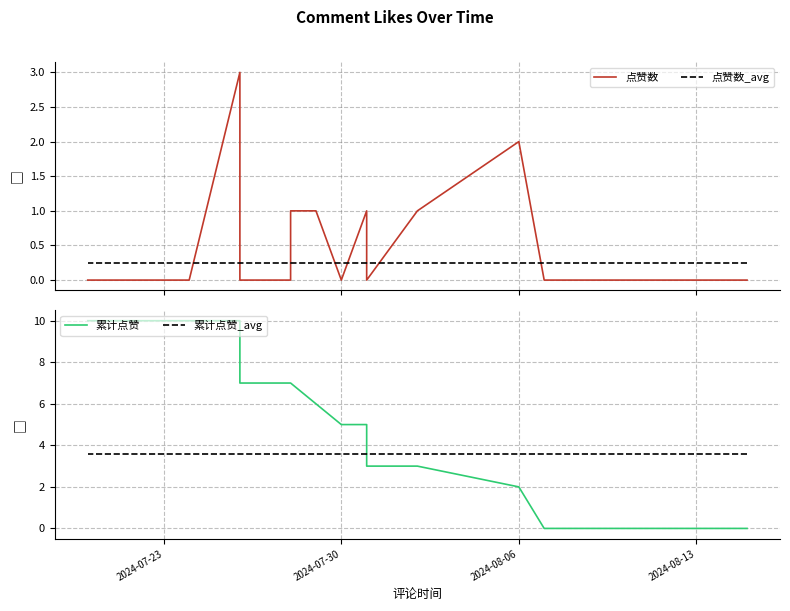

Reading right to left, what are all the values shown in this chart?

点赞数: 0.0	0.0	0.0	0.0	0.0	0.0	3.0	0.0	0.0	0.0	0.0	1.0	1.0	0.0	0.0	0.0	1.0	1.0	0.0	1.0	2.0	0.0	0.0	0.0	0.0	0.0	0.0	0.0	0.0	0.0	0.0	0.0	0.0	0.0	0.0	0.0	0.0	0.0	0.0	0.0
点赞数_avg: 0.2	0.2	0.2	0.2	0.2	0.2	0.2	0.2	0.2	0.2	0.2	0.2	0.2	0.2	0.2	0.2	0.2	0.2	0.2	0.2	0.2	0.2	0.2	0.2	0.2	0.2	0.2	0.2	0.2	0.2	0.2	0.2	0.2	0.2	0.2	0.2	0.2	0.2	0.2	0.2
累计点赞: 10.0	10.0	10.0	10.0	10.0	10.0	10.0	7.0	7.0	7.0	7.0	7.0	6.0	5.0	5.0	5.0	5.0	4.0	3.0	3.0	2.0	0.0	0.0	0.0	0.0	0.0	0.0	0.0	0.0	0.0	0.0	0.0	0.0	0.0	0.0	0.0	0.0	0.0	0.0	0.0
累计点赞_avg: 3.6	3.6	3.6	3.6	3.6	3.6	3.6	3.6	3.6	3.6	3.6	3.6	3.6	3.6	3.6	3.6	3.6	3.6	3.6	3.6	3.6	3.6	3.6	3.6	3.6	3.6	3.6	3.6	3.6	3.6	3.6	3.6	3.6	3.6	3.6	3.6	3.6	3.6	3.6	3.6